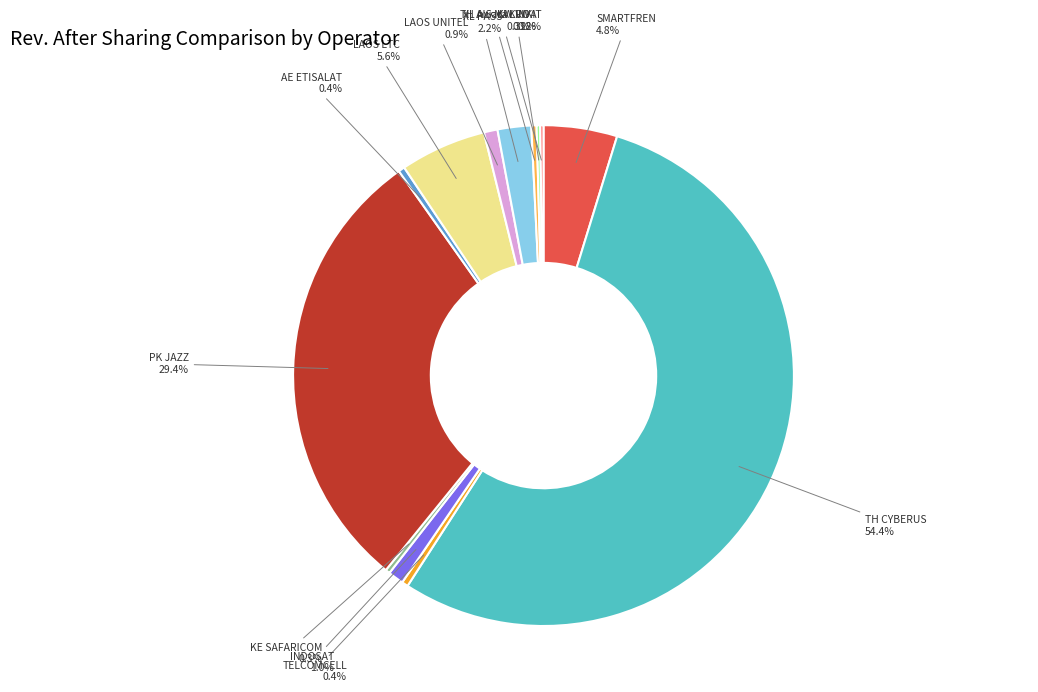

What is the largest slice in the pie chart?

TH CYBERUS